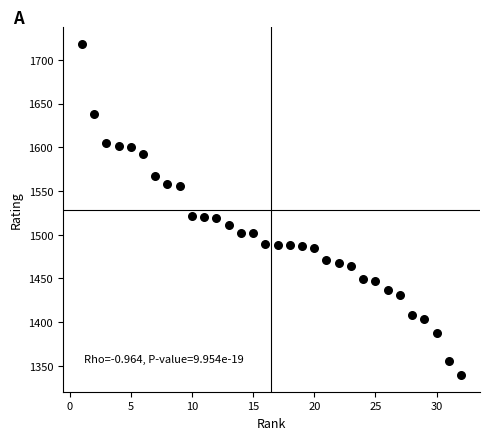

What is the range of X values (max minus min)?

31.0